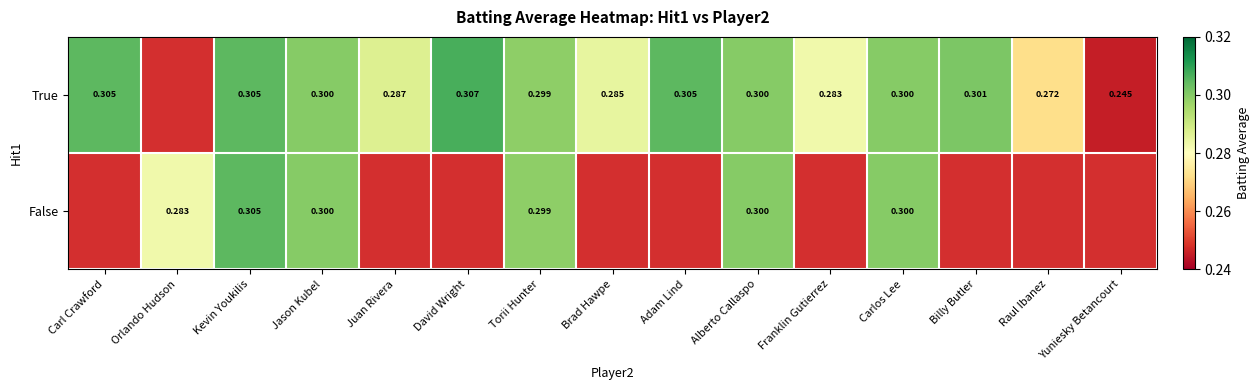

Which has a higher value, Carlos Lee or Juan Rivera?

Carlos Lee